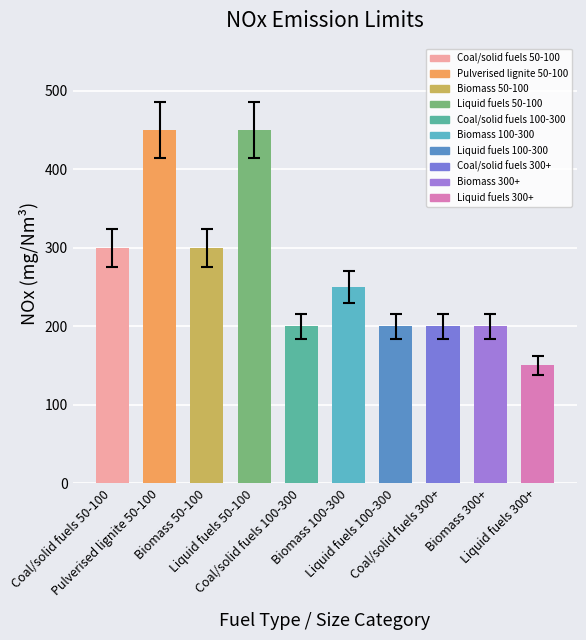

Are the bars grouped side by side (vs. stacked)?

No